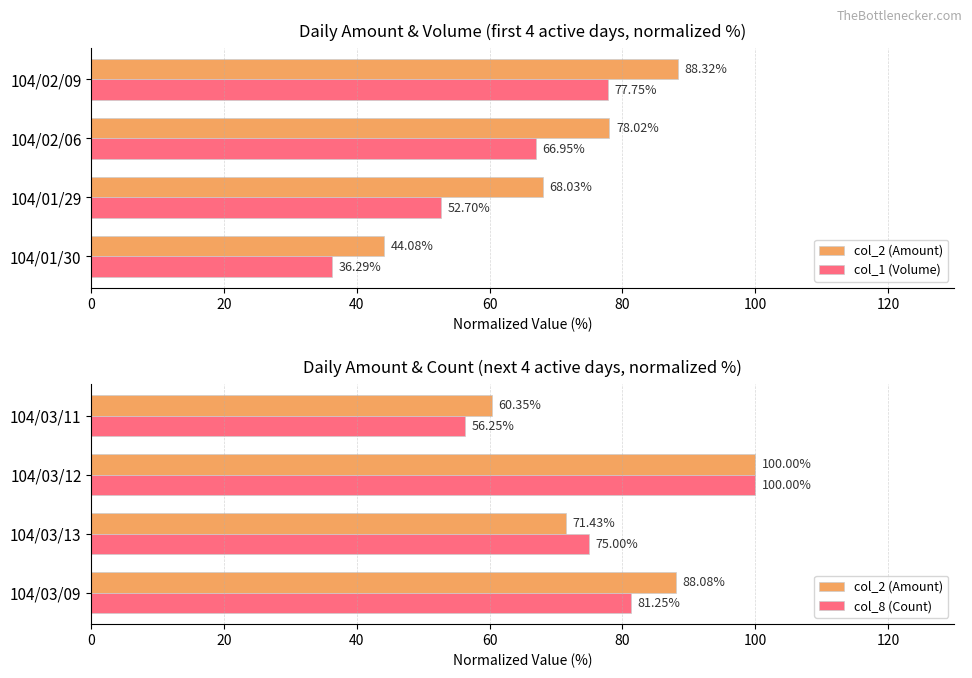

Does the chart contain any negative values?

No